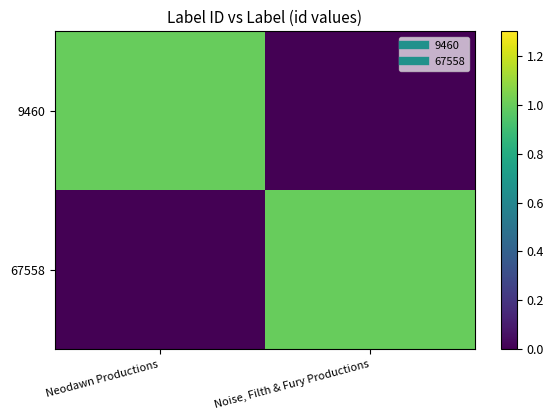

List the series in order of their peak value, lowest first.

9460, 67558